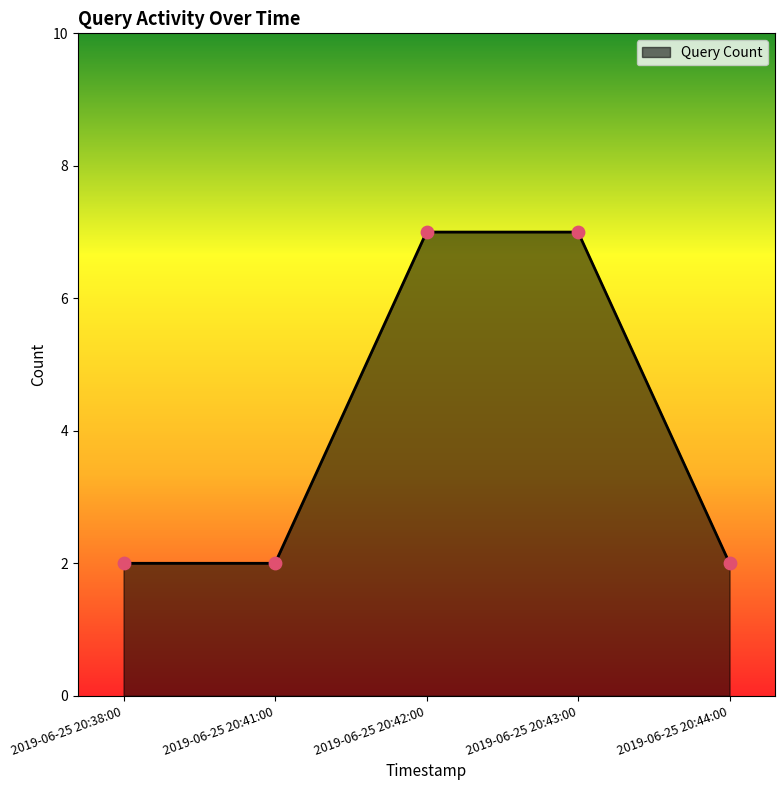

Between 2019-06-25 20:42:00 and 2019-06-25 20:44:00, which is larger?

2019-06-25 20:42:00